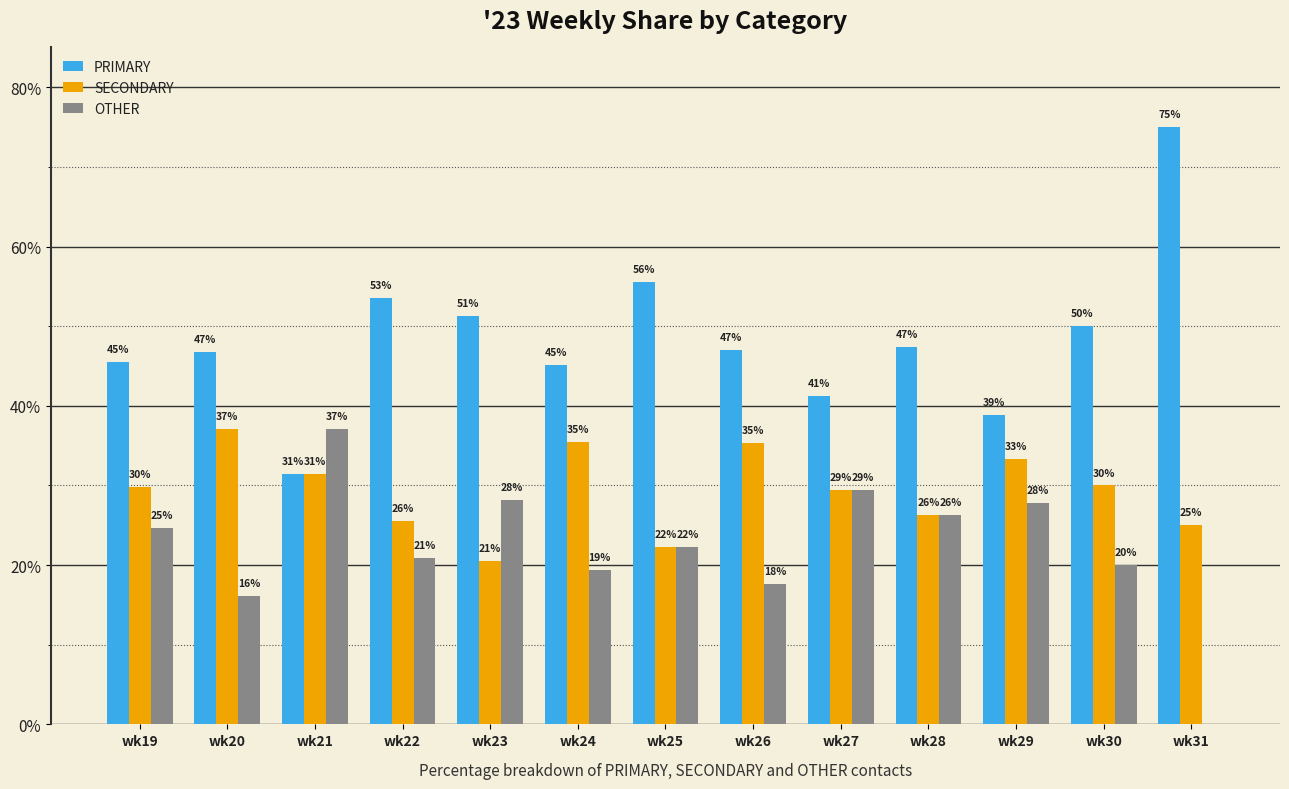

At which category is the sum across all series the highest?

wk28